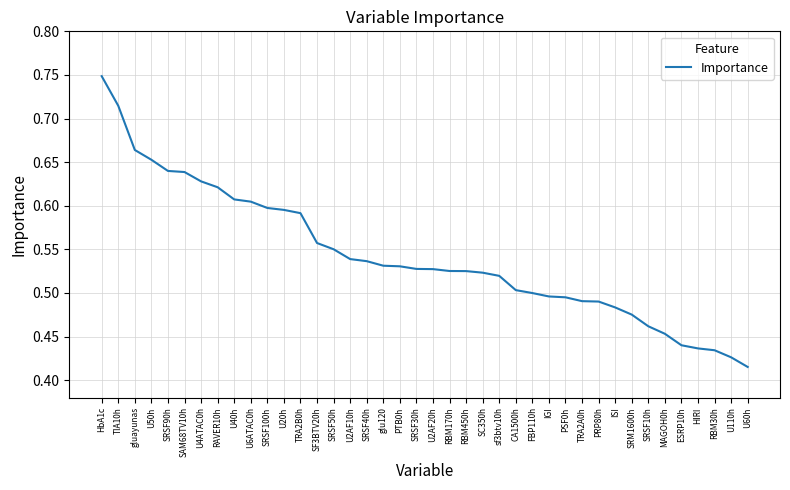

How many values are between 0 and 1?

40